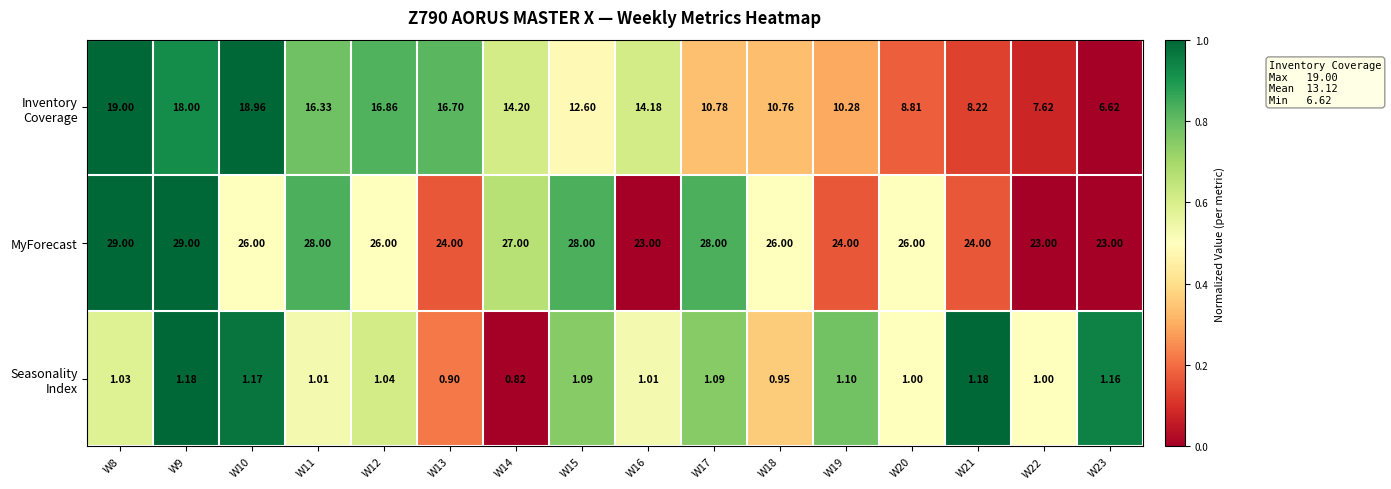

Which series has the largest total across all categories?

MyForecast